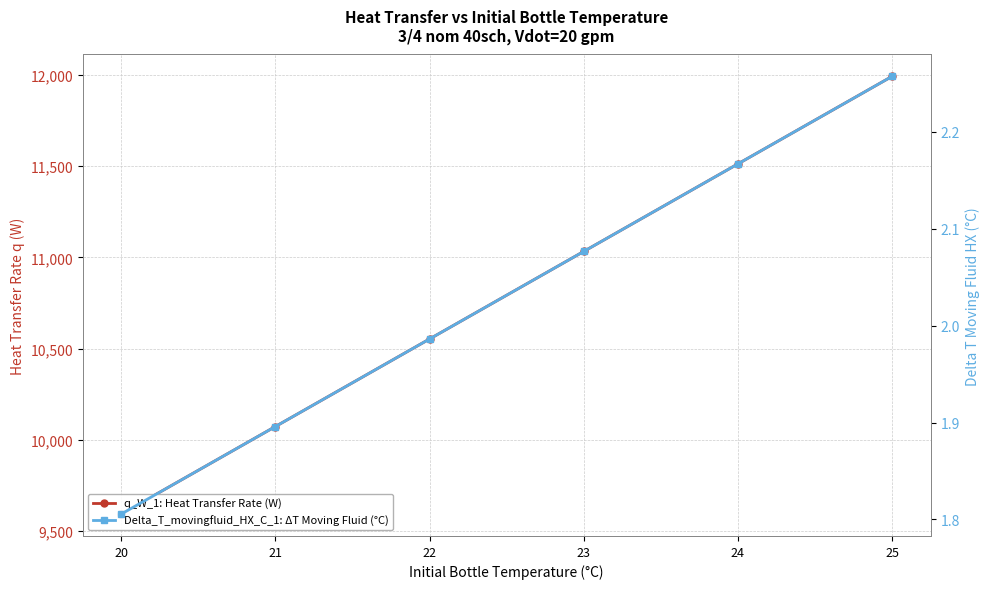

Does the chart display data point markers on the line(s)?

Yes